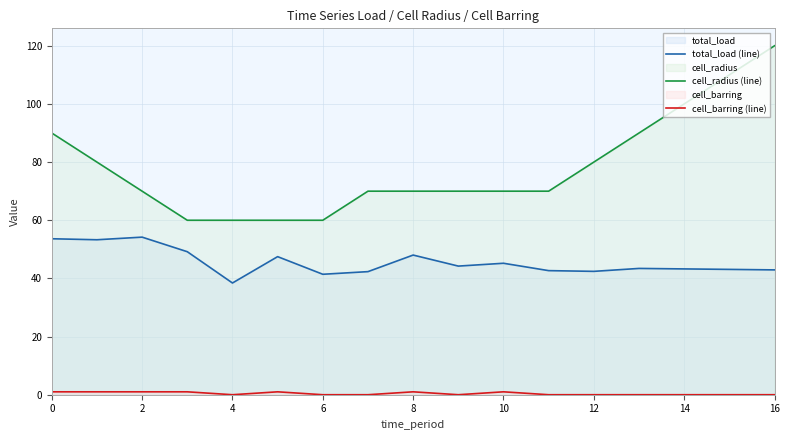

Rank the series by their average value, from highest to lowest.

cell_radius (line), total_load (line), cell_barring (line)